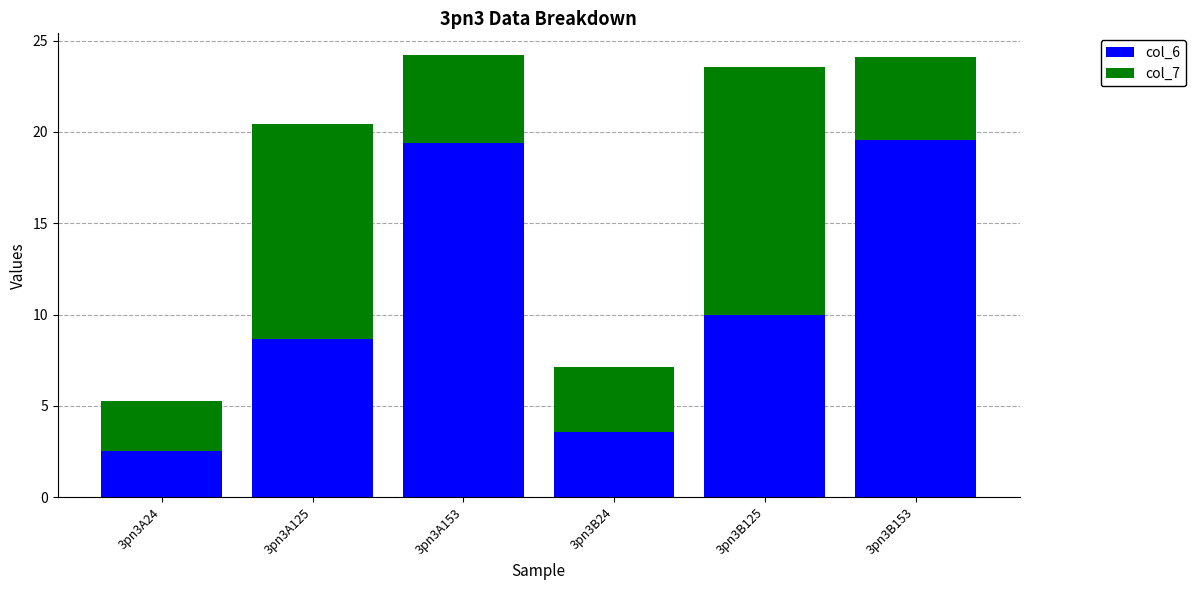

List the labels in order of col_6 value, smallest first.

3pn3A24, 3pn3B24, 3pn3A125, 3pn3B125, 3pn3A153, 3pn3B153